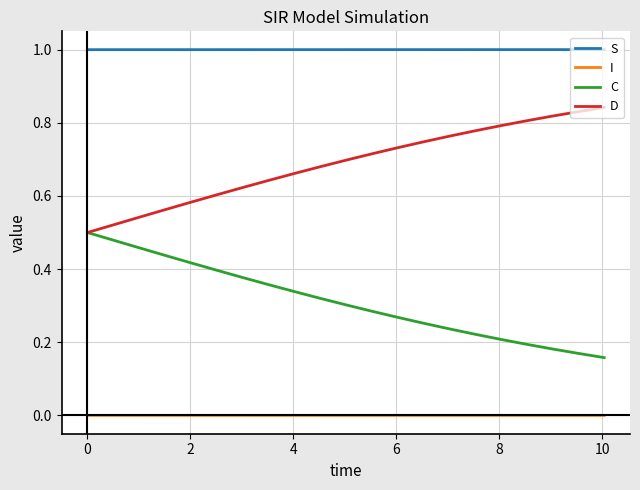

What is the greatest value displayed?

1.0